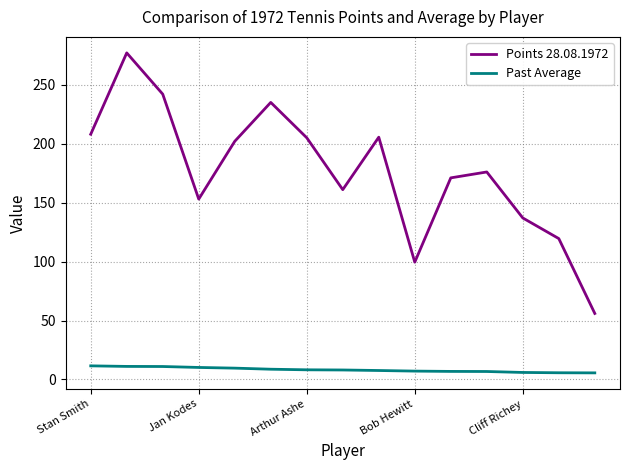

Rank the series by their maximum value, from highest to lowest.

Points 28.08.1972, Past Average